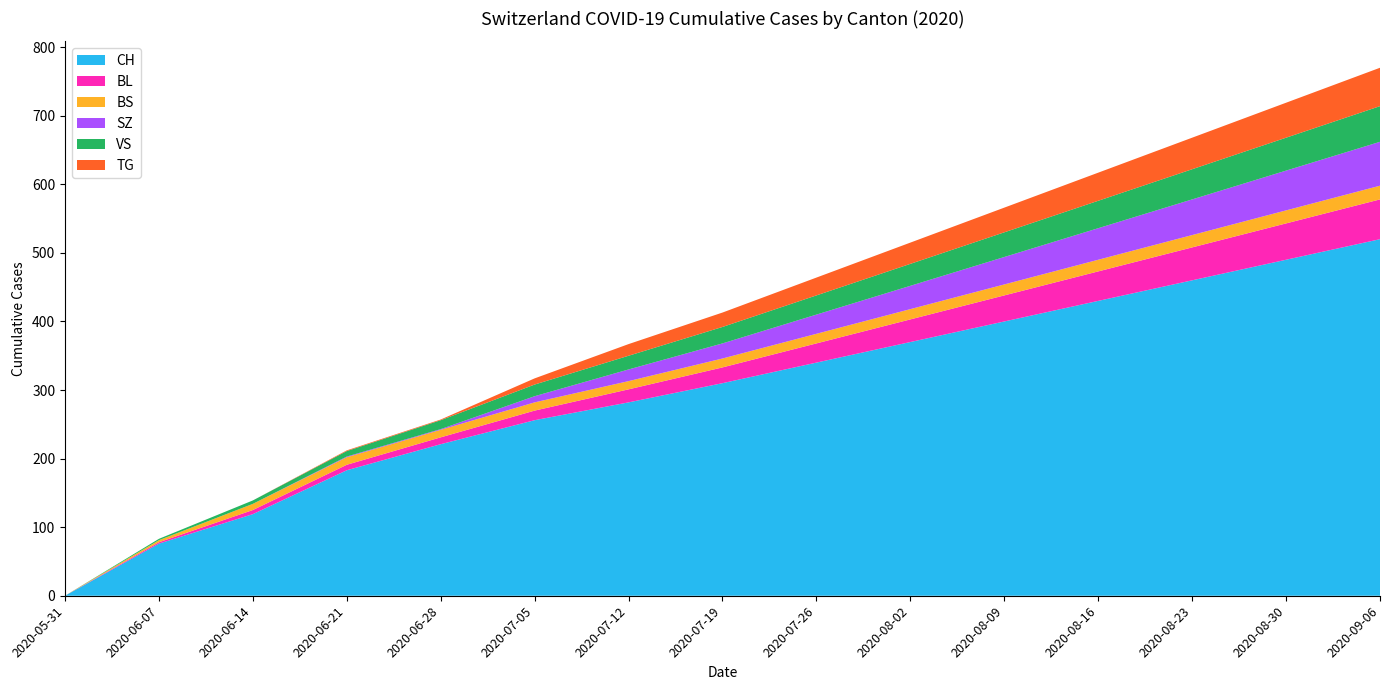

How many categories are shown in the chart?

15